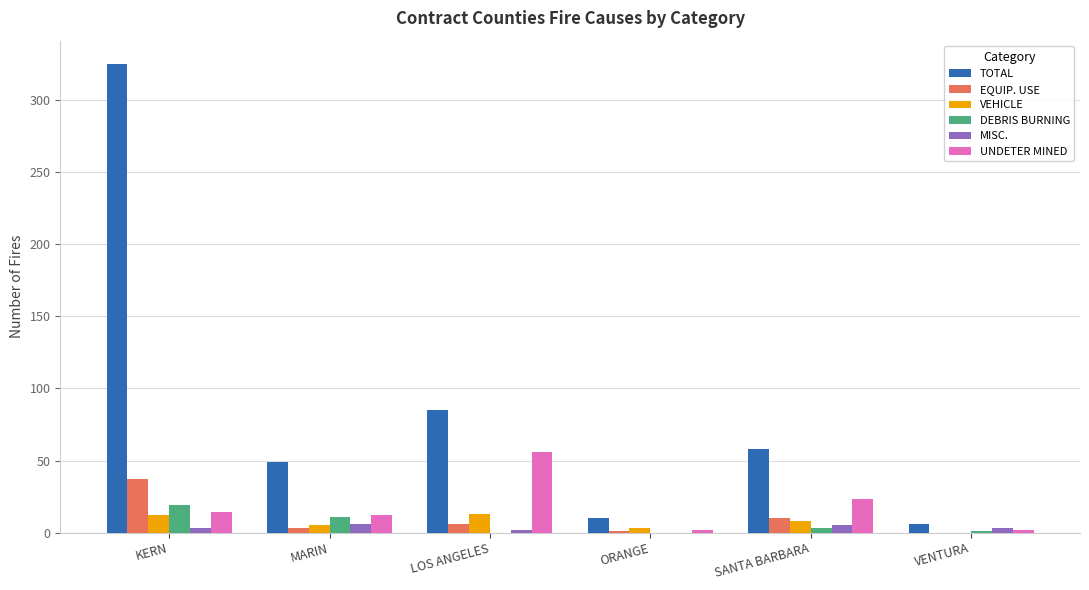

At which label is UNDETER MINED closest to 29?

SANTA BARBARA